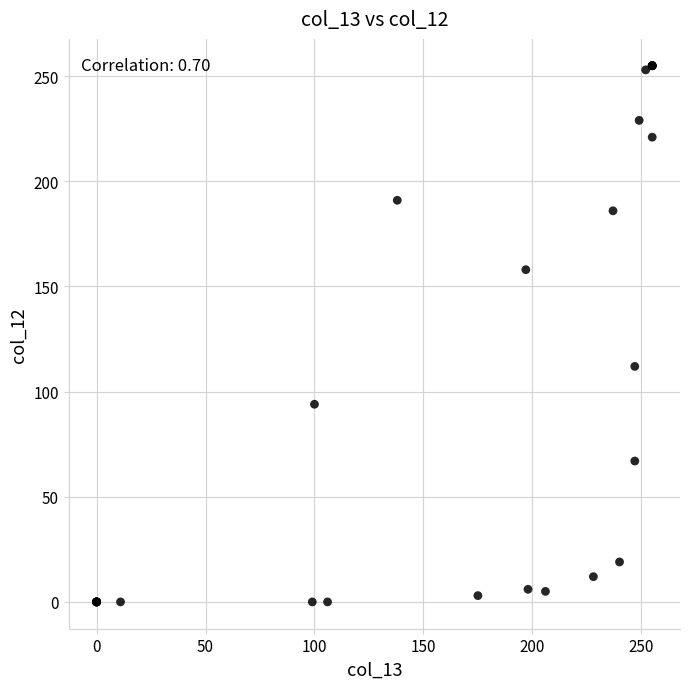

What Y value in the scatter plot is closest to 127?

112